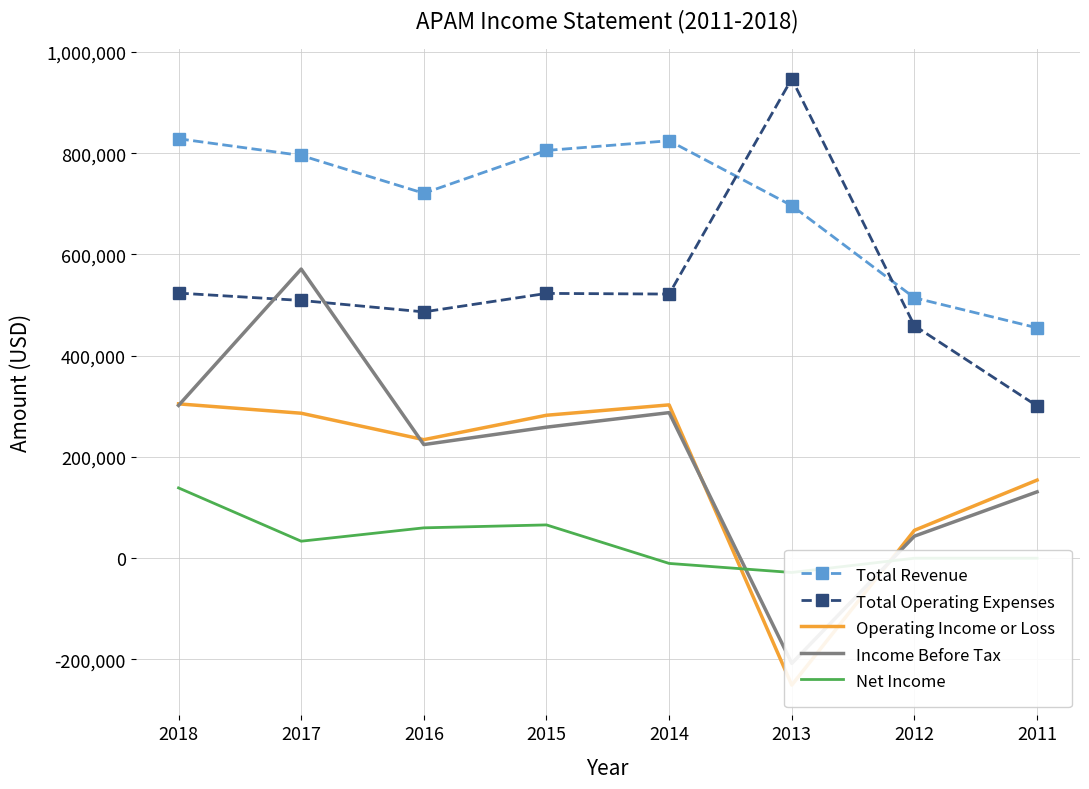

True or false: Income Before Tax and Total Revenue intersect in this chart.

False